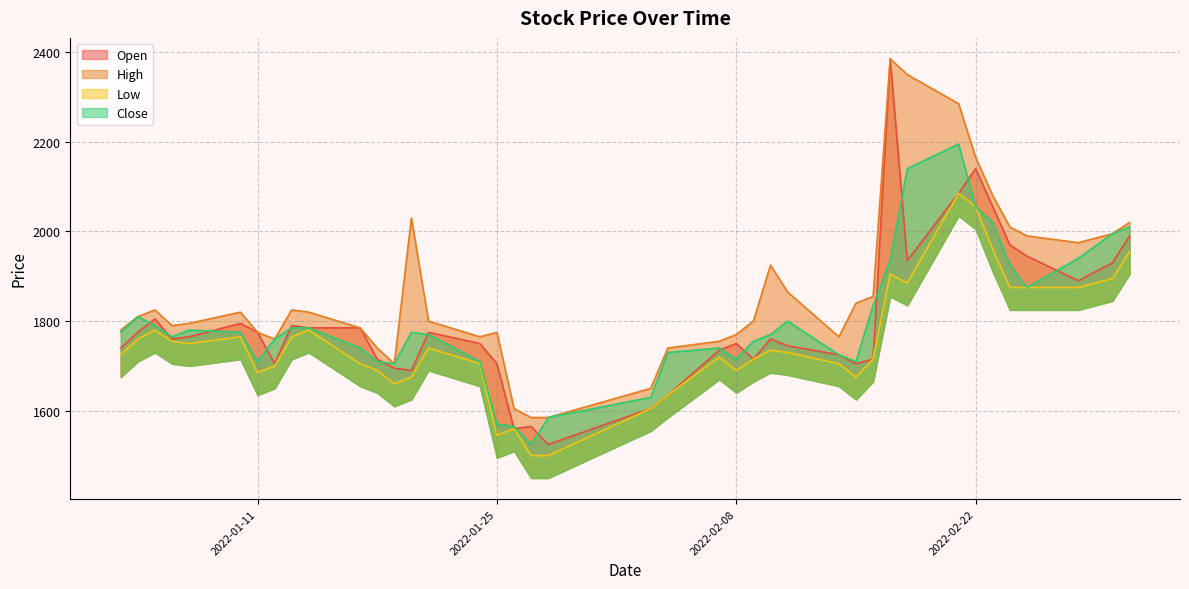

What is the sum of the High values at 2022-01-12 and 2022-02-04?

3500